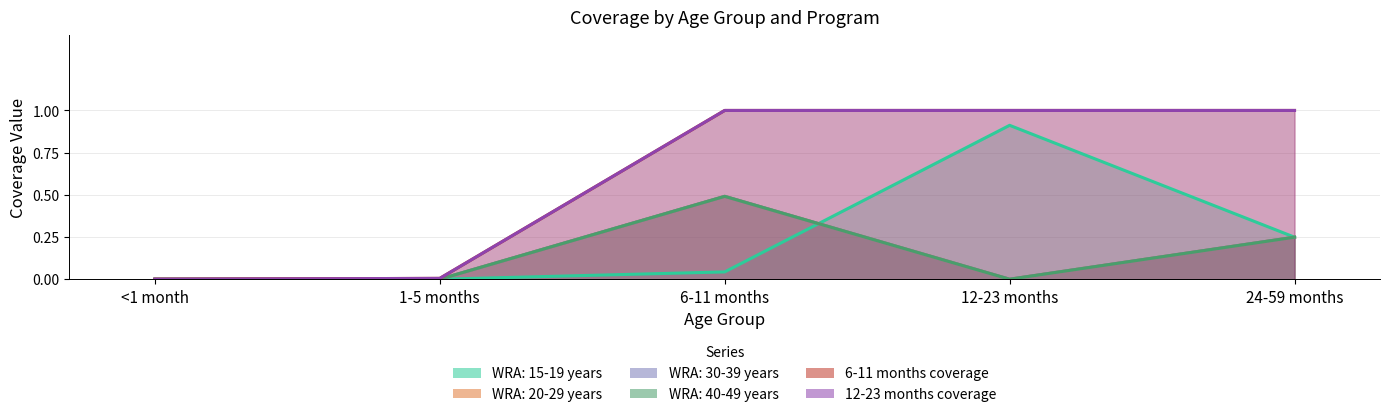

How many values in WRA: 20-29 years are above zero?

2